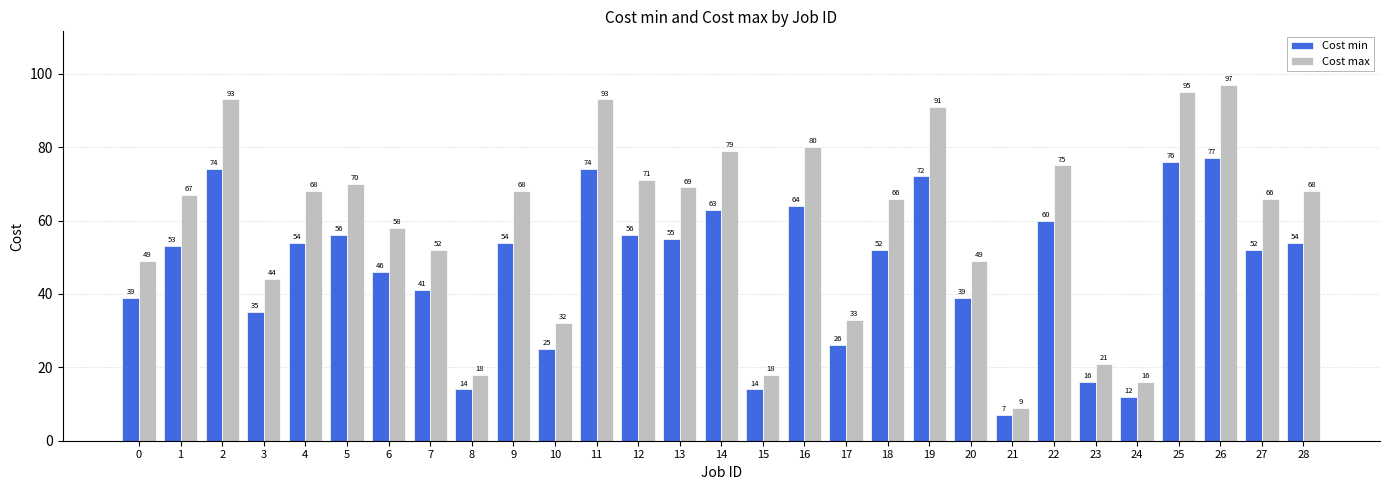

Rank the series at 13 from highest to lowest value.

Cost max, Cost min